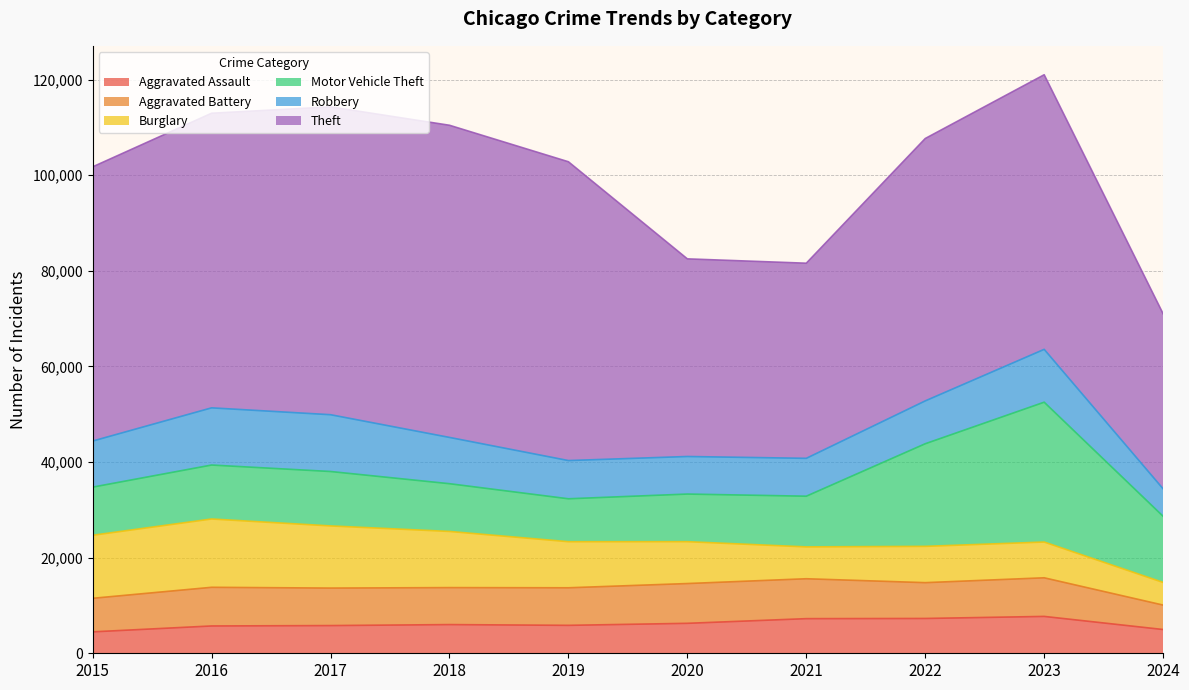

True or false: Theft and Aggravated Assault intersect in this chart.

False